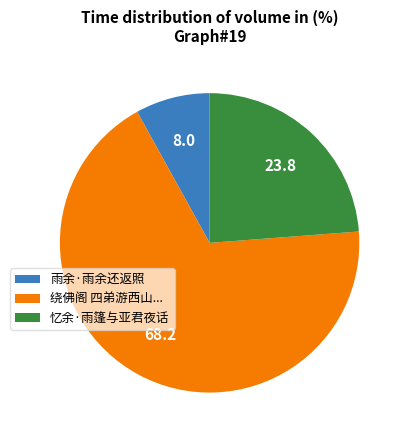

Is the sum of 忆余·雨篷与亚君夜话 and 雨余·雨余还返照 greater than half?

No